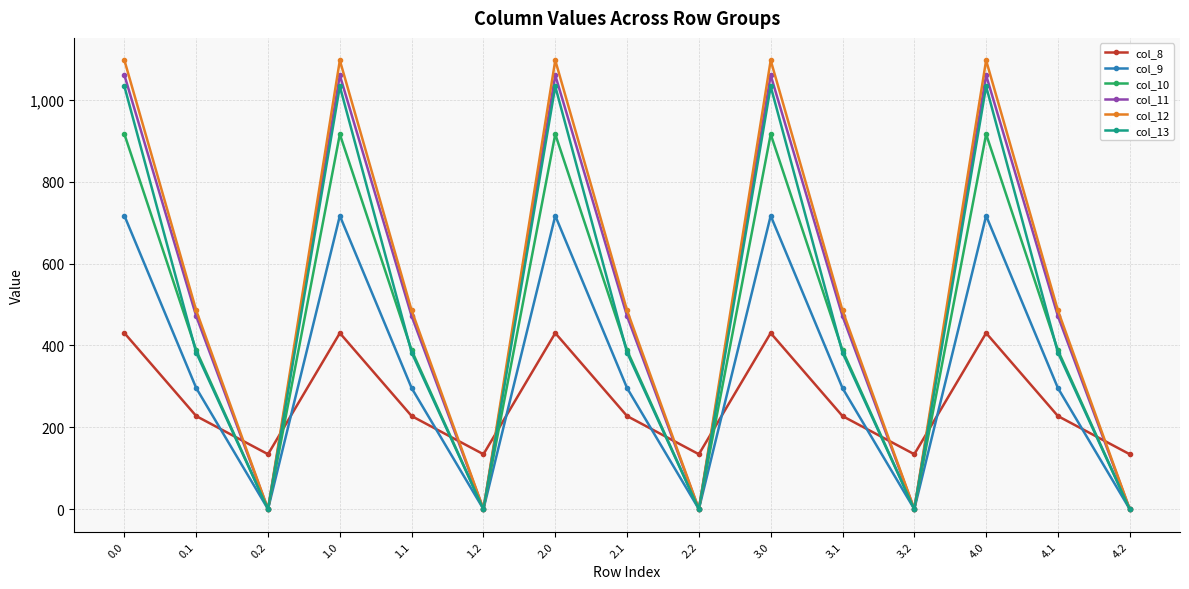

List the series in order of their peak value, highest first.

col_12, col_11, col_13, col_10, col_9, col_8